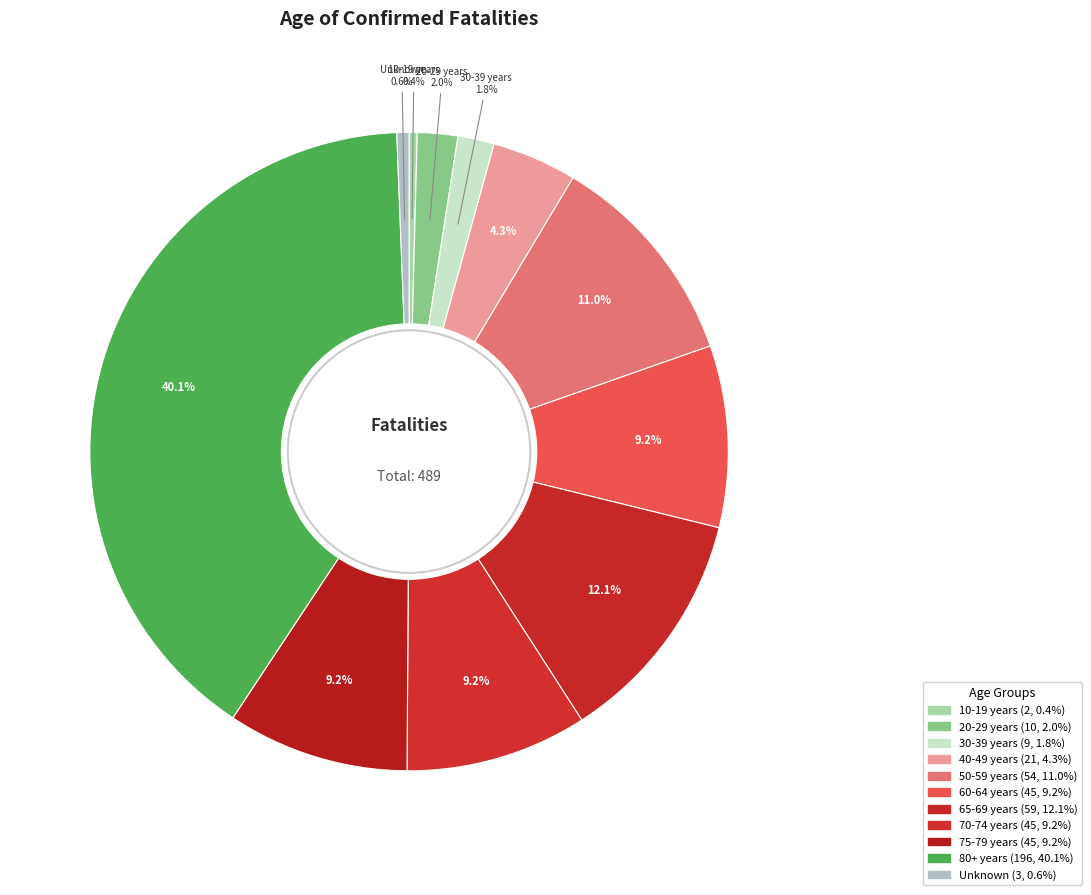

Rank the categories by value from lowest to highest.

10-19 years, Unknown, 30-39 years, 20-29 years, 40-49 years, 60-64 years, 70-74 years, 75-79 years, 50-59 years, 65-69 years, 80+ years